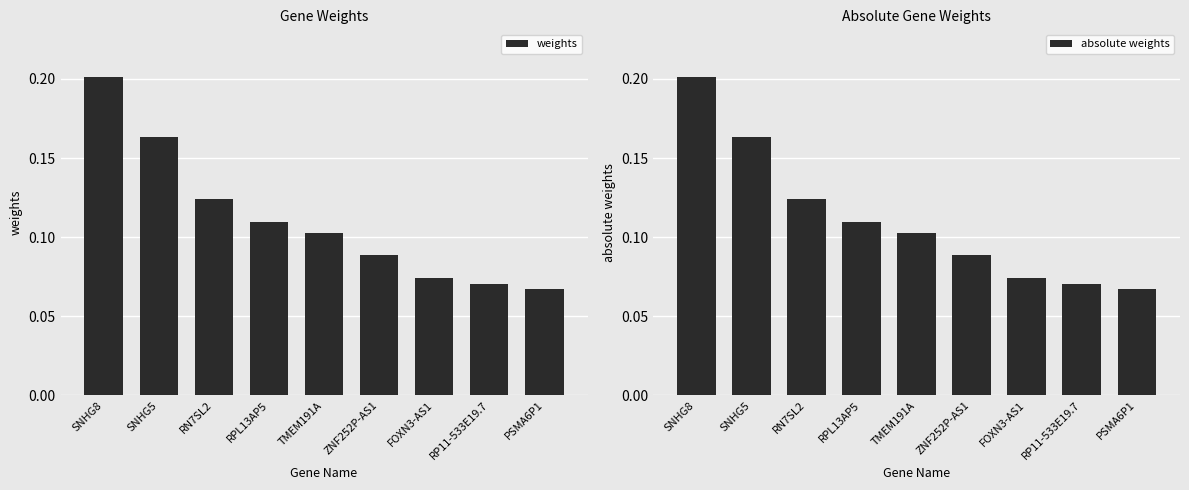

Reading right to left, what are all the values shown in this chart?

weights: PSMA6P1=0.1	RP11-533E19.7=0.1	FOXN3-AS1=0.1	ZNF252P-AS1=0.1	TMEM191A=0.1	RPL13AP5=0.1	RN7SL2=0.1	SNHG5=0.2	SNHG8=0.2
absolute weights: PSMA6P1=0.1	RP11-533E19.7=0.1	FOXN3-AS1=0.1	ZNF252P-AS1=0.1	TMEM191A=0.1	RPL13AP5=0.1	RN7SL2=0.1	SNHG5=0.2	SNHG8=0.2